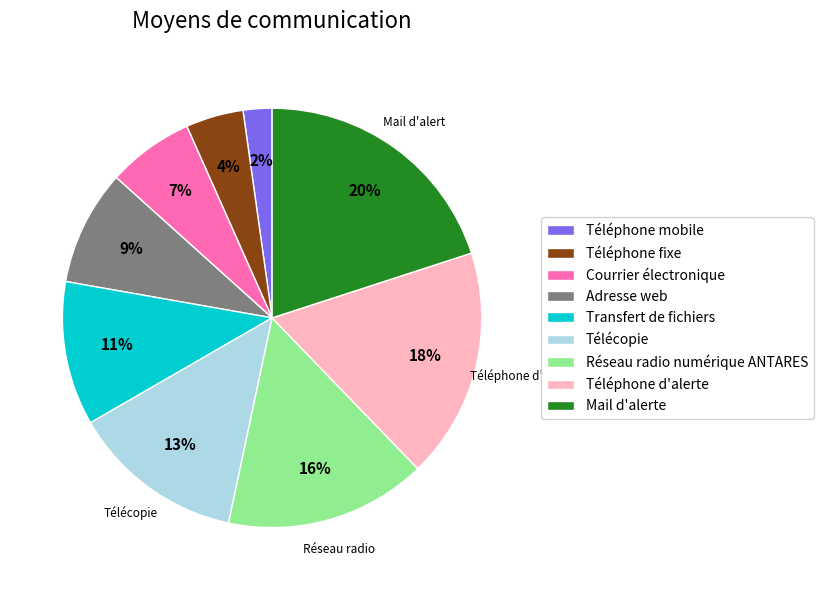

Combined, do Mail d'alerte and Téléphone mobile account for over 50%?

No